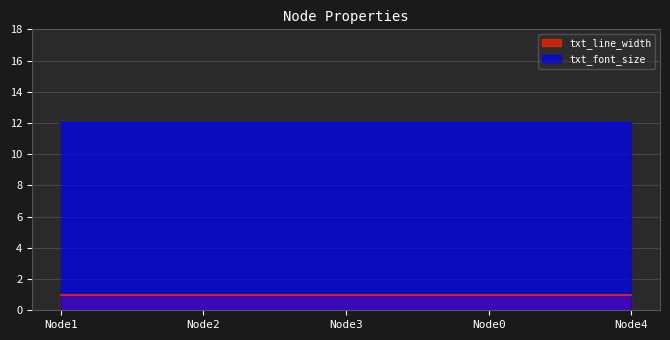

True or false: txt_font_size and txt_line_width cross at least once.

False